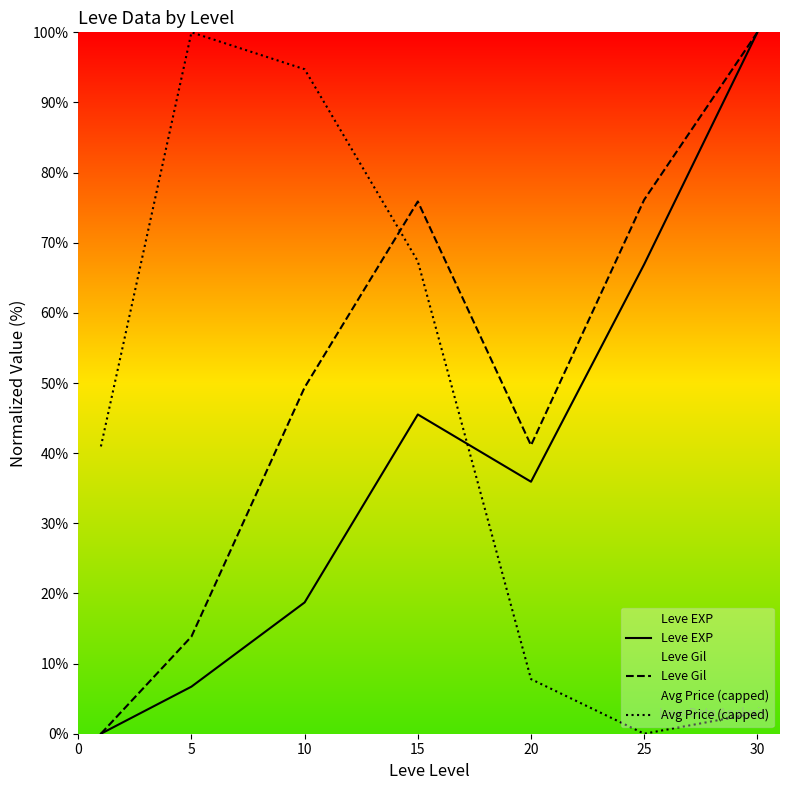

What are all the series names shown in the legend?

Leve EXP, Leve Gil, Avg Price (capped)